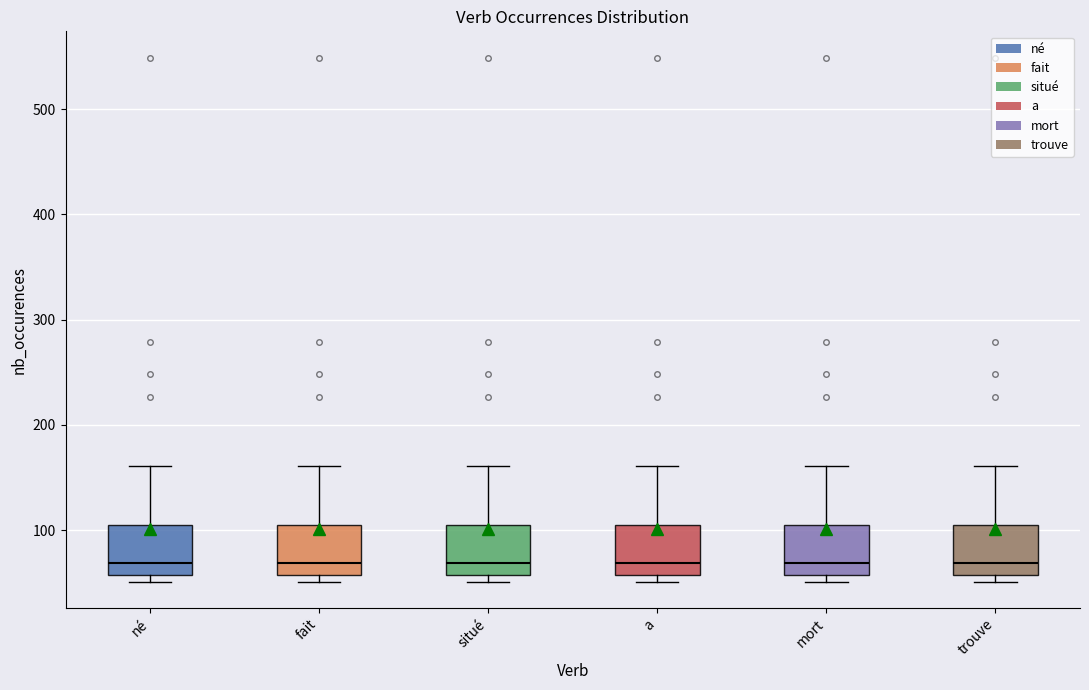

Reading left to right, read every box against the y-axis: the position of its median line, the range the box covers, and the ends of its whiskers. The values are not printed on the chart, so give them approximately, as read against the axis.

né: median 70, box 60 to 100, whiskers 50 to 160
fait: median 70, box 60 to 100, whiskers 50 to 160
situé: median 70, box 60 to 100, whiskers 50 to 160
a: median 70, box 60 to 100, whiskers 50 to 160
mort: median 70, box 60 to 100, whiskers 50 to 160
trouve: median 70, box 60 to 100, whiskers 50 to 160